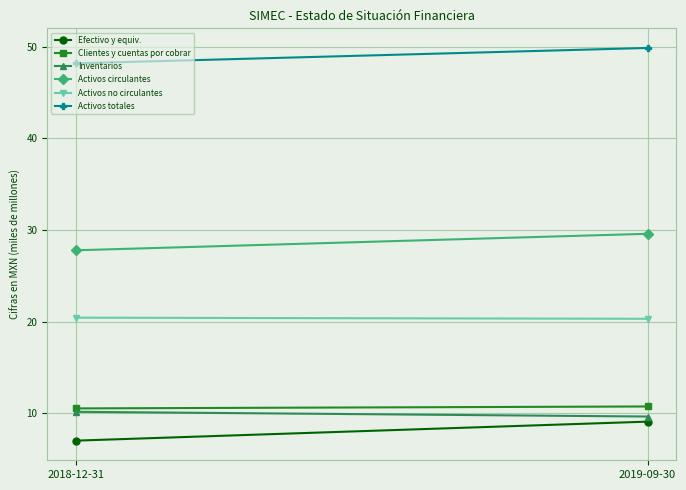

Rank the series by their maximum value, from highest to lowest.

Activos totales, Activos circulantes, Activos no circulantes, Clientes y cuentas por cobrar, Inventarios, Efectivo y equiv.